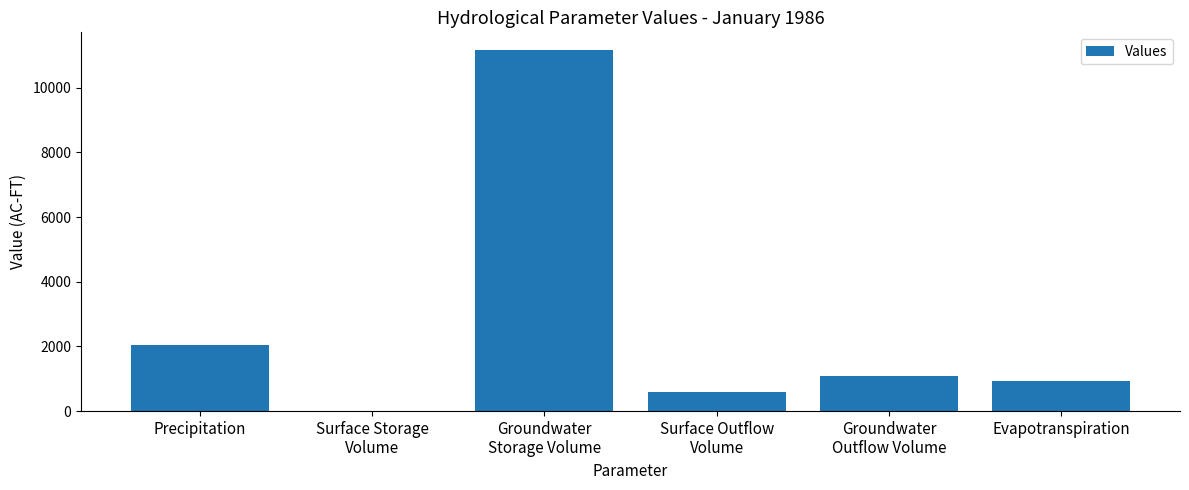

Which category has the highest value across all series?

Groundwater
Storage Volume